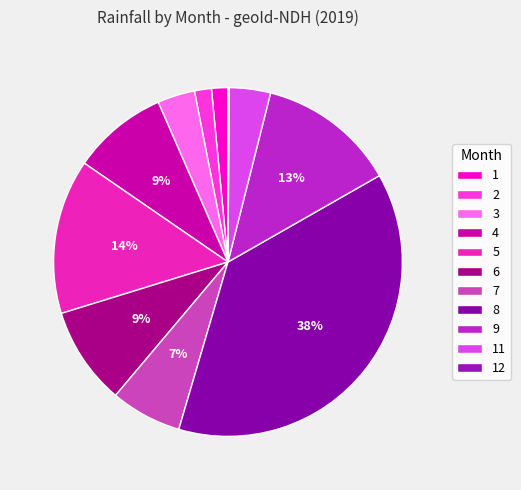

True or false: 8 accounts for 47% of the total.

False